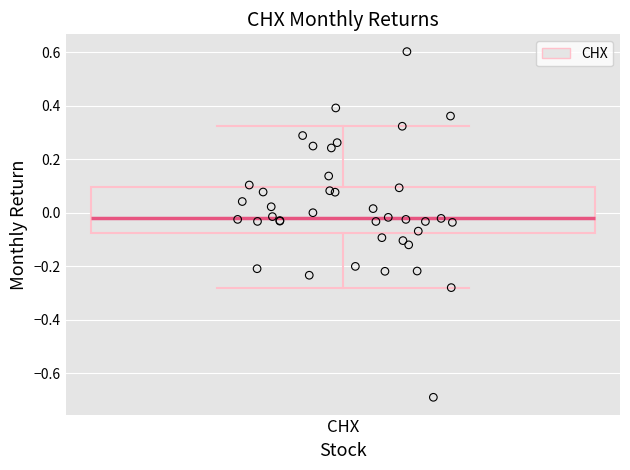

Where does the median line of the box for CHX sit on the y-axis? The values are not printed on the chart, so give them approximately, as read against the axis.

-0.02